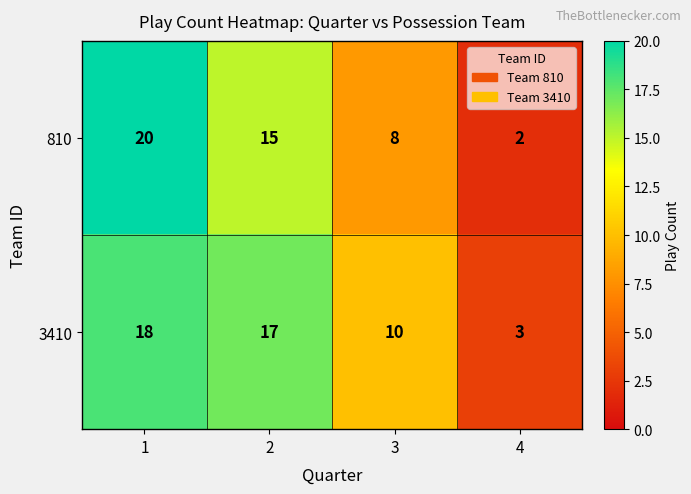

At which category does the chart reach its minimum across all series?

4